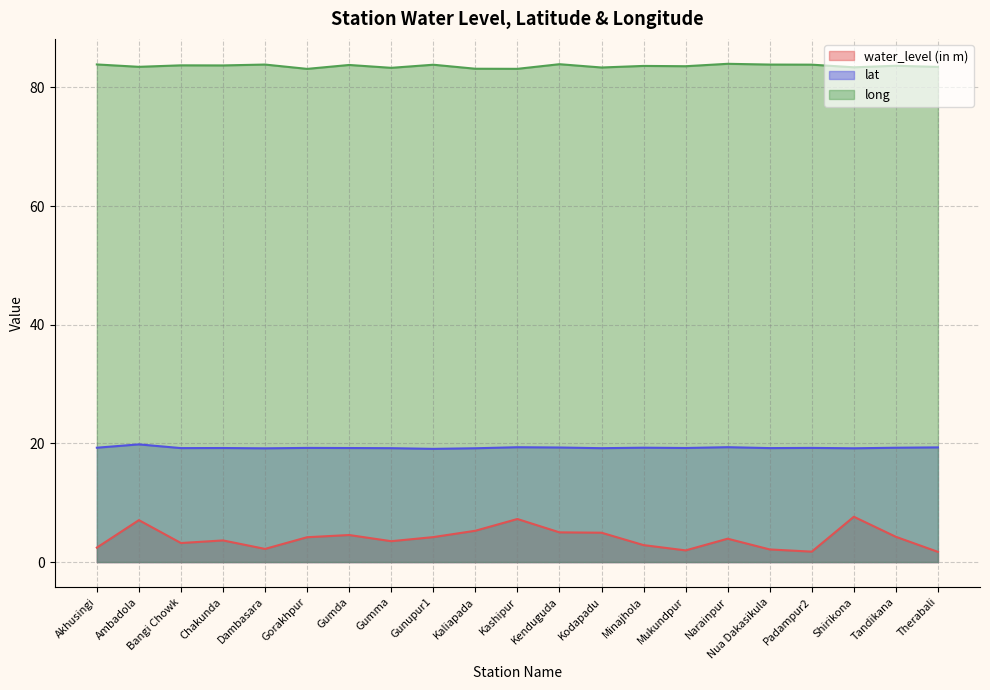

Between Bangi Chowk and Kenduguda, which is larger?

Kenduguda